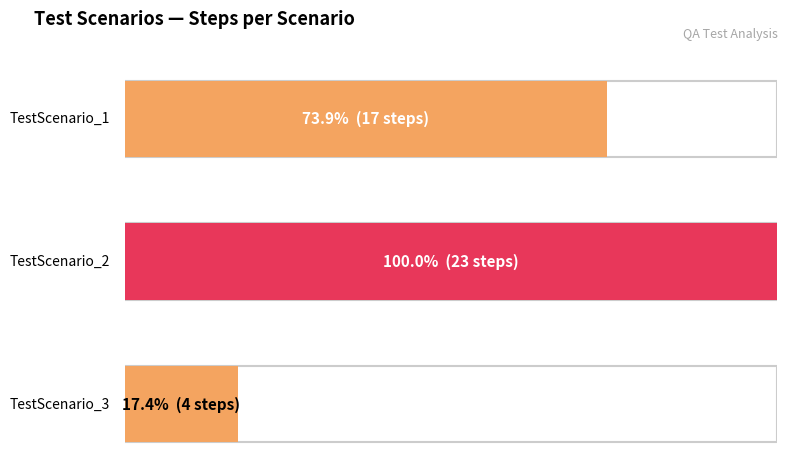

Read the value at TestScenario_2.

23